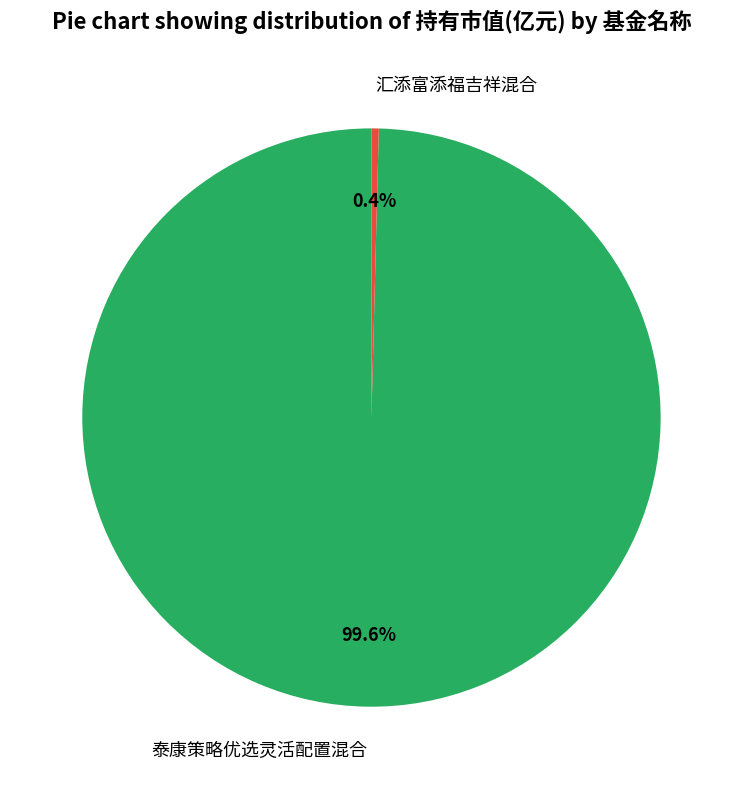

The 汇添富添福吉祥混合 slice represents 0% of the pie. True or false?

True